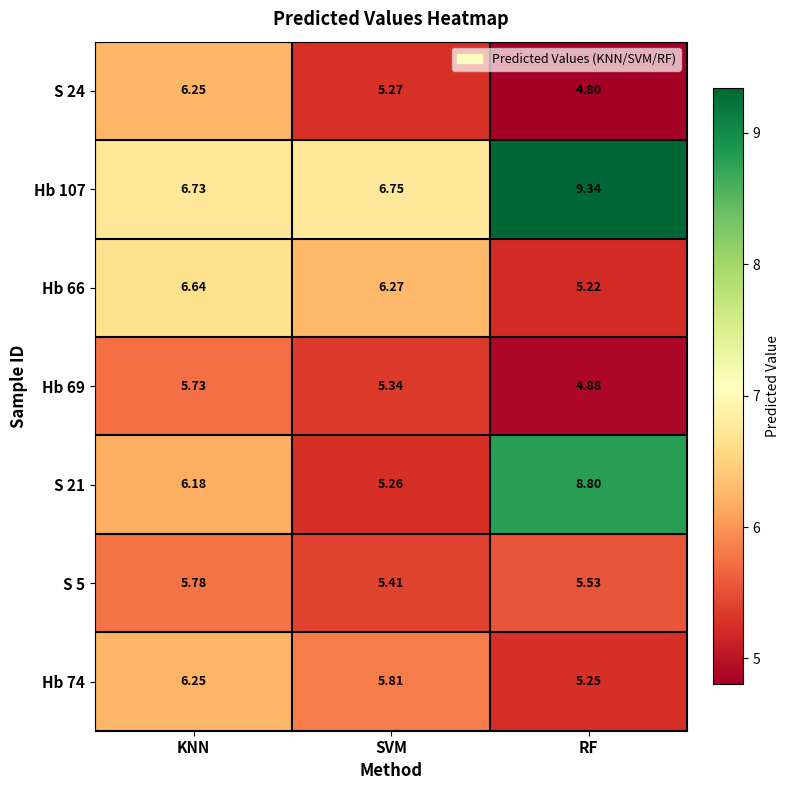

At which label is Hb 107 closest to 8?

SVM